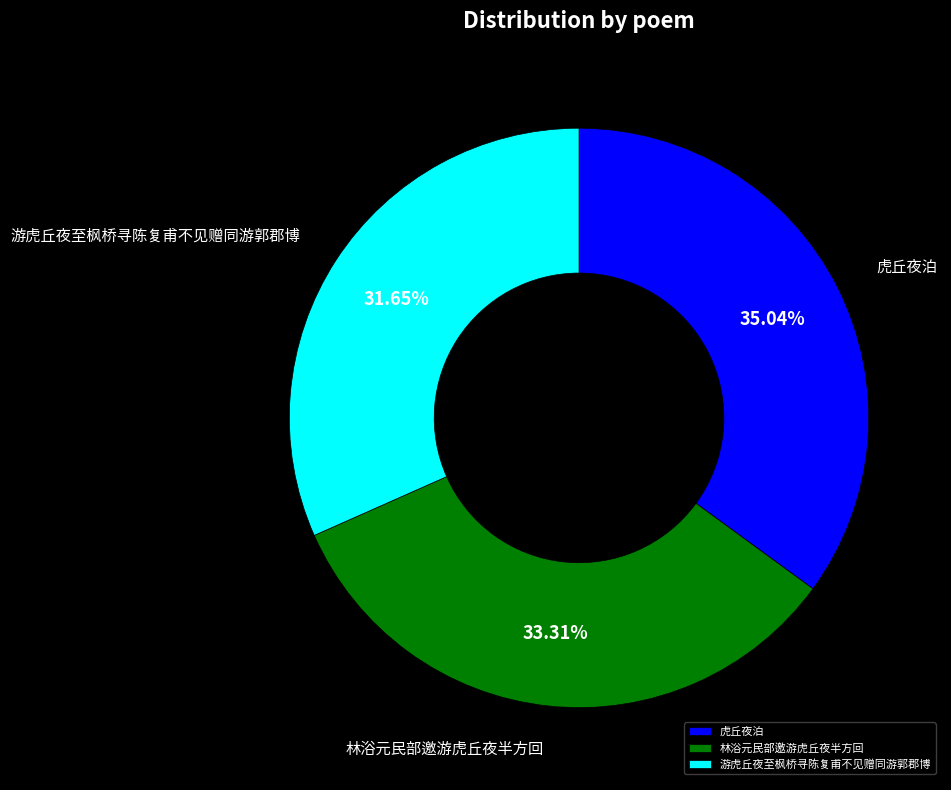

What percentage is the 林浴元民部邀游虎丘夜半方回 slice, to the nearest percent?

33%